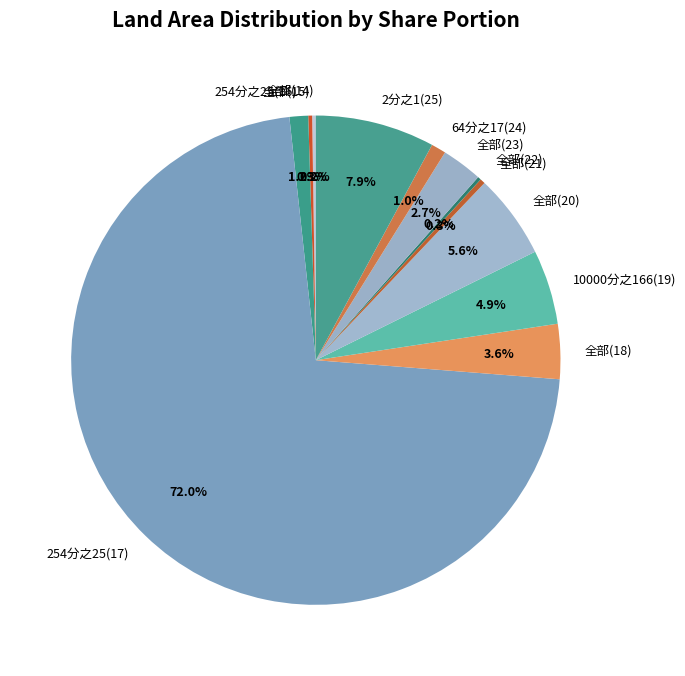

To the nearest percent, what is the difference between the largest and smallest slice percentages?

72%